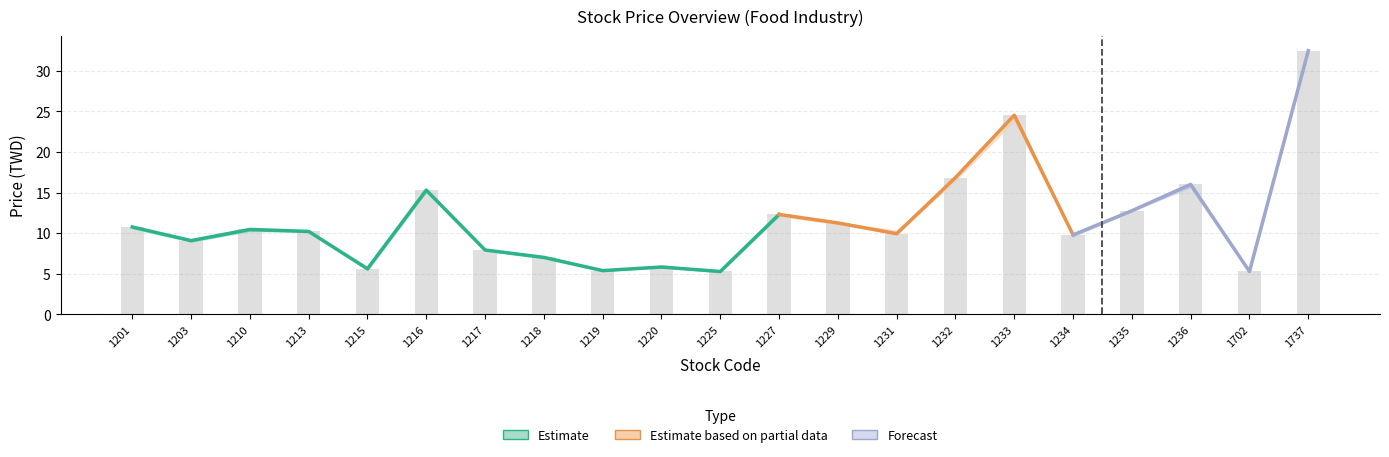

At which label does Low Price reach its peak?

1737